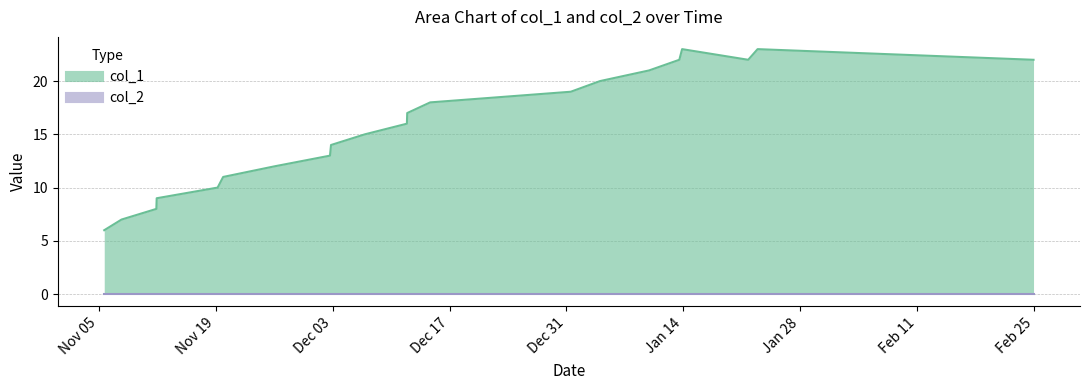

Does the chart have visible grid lines?

Yes